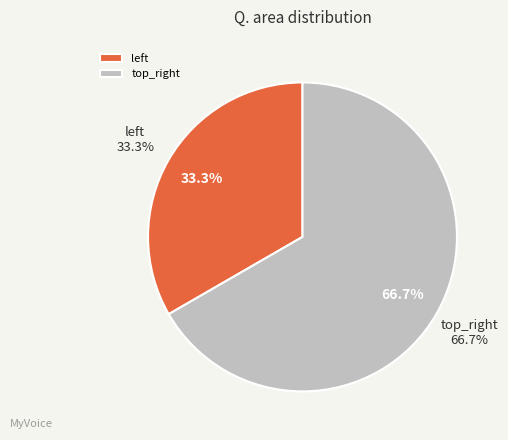

Rank the categories by value from highest to lowest.

top_right, left